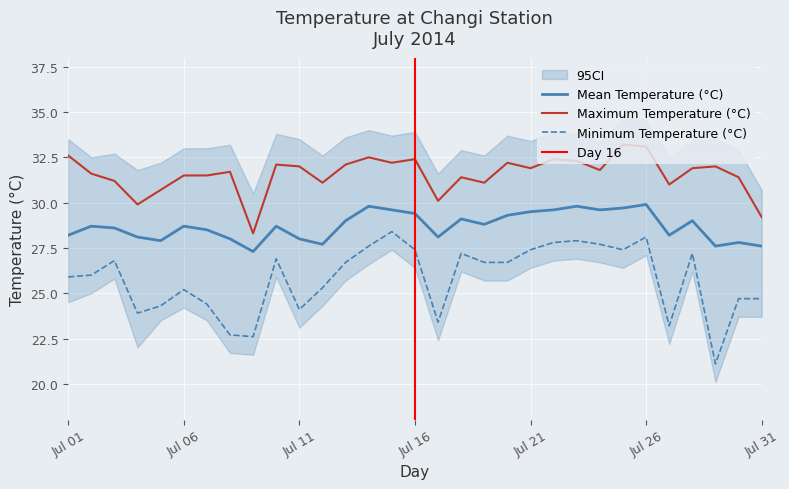

What is the highest value of the Mean Temperature (°C) series?

29.9